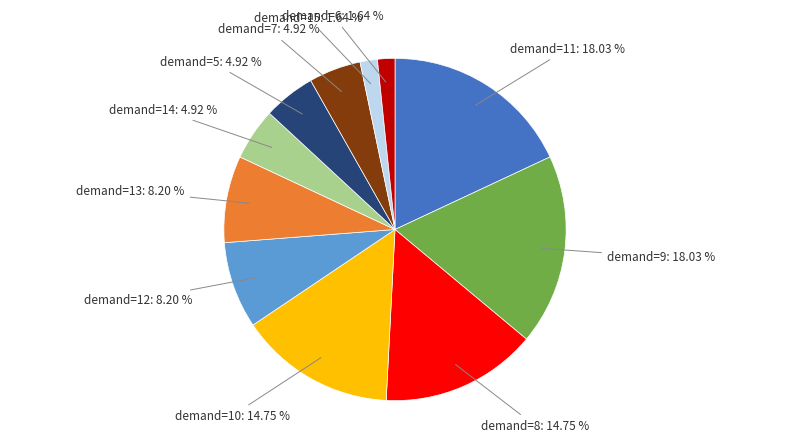

Is there a majority slice in this chart?

No